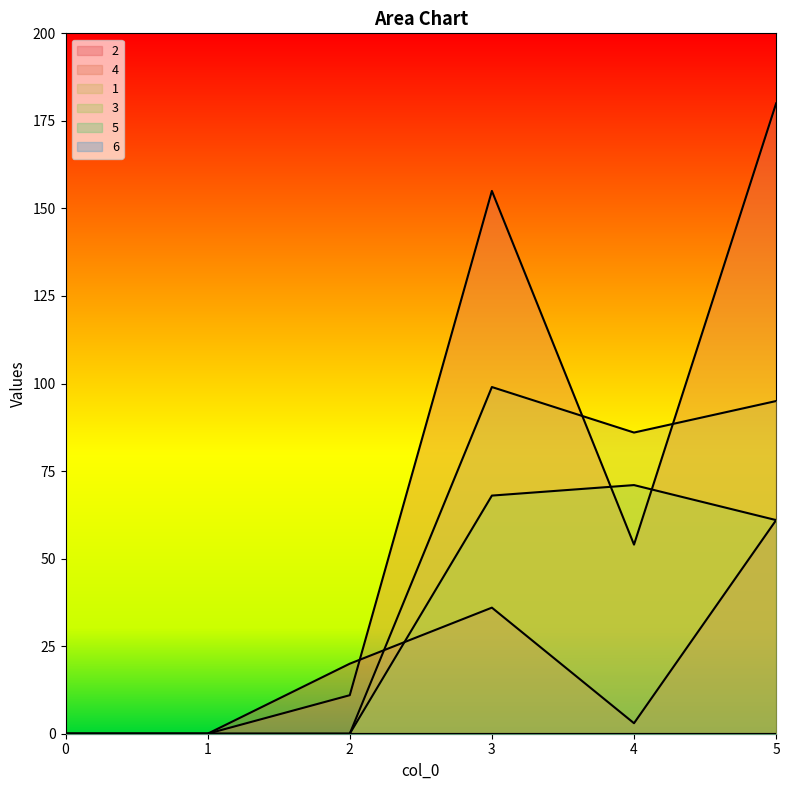

What is the sum of all 3 values?

200